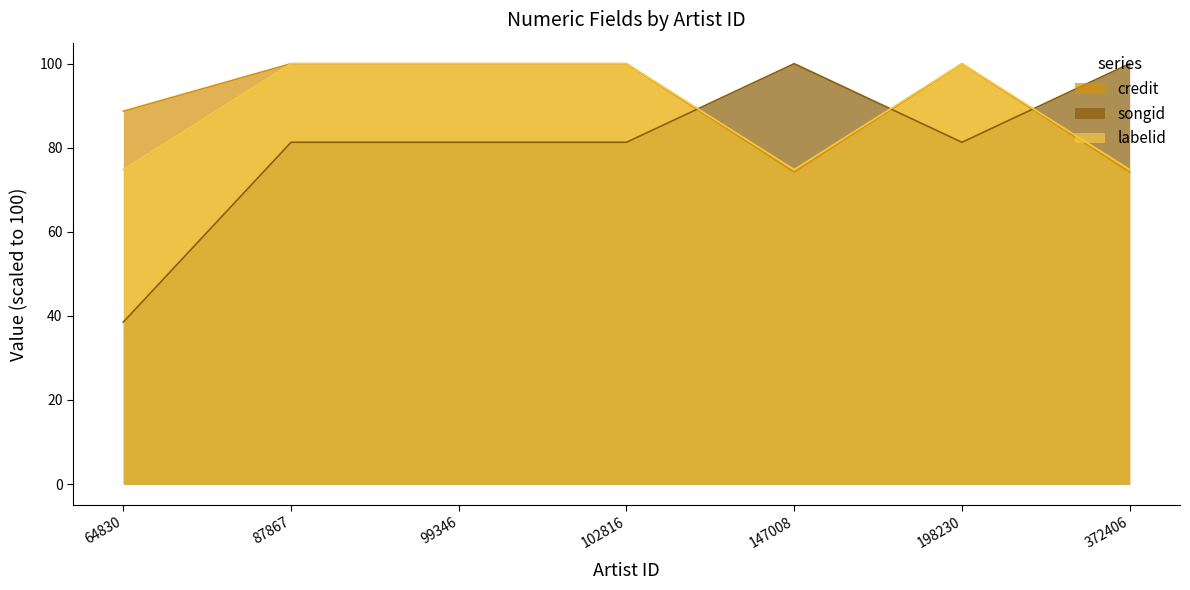

List the series in order of their overall mean, highest first.

credit, labelid, songid